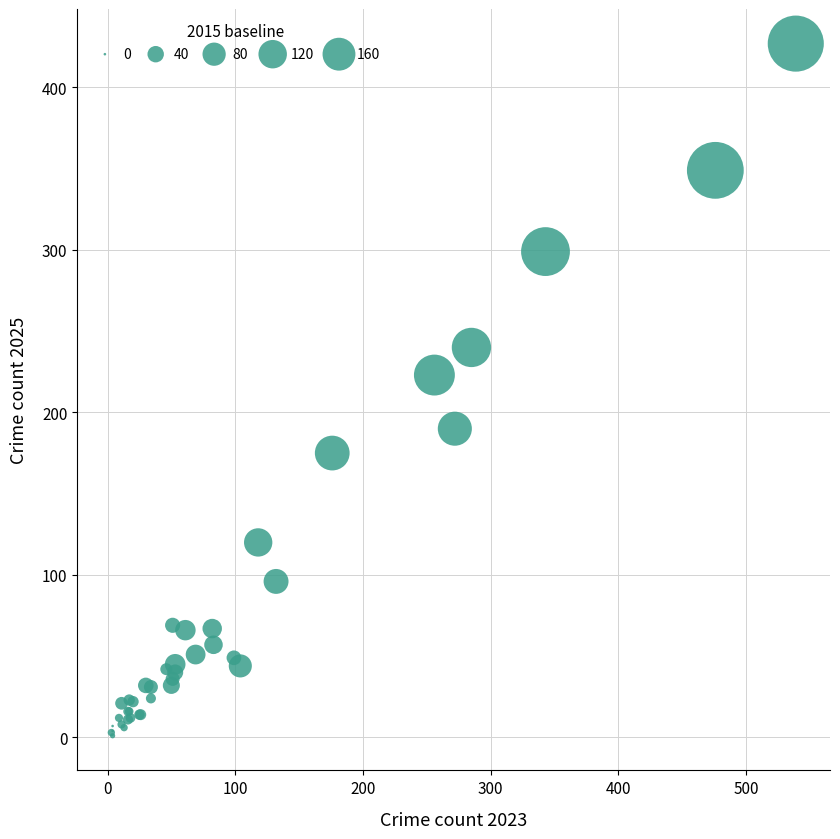

What Y value in the scatter plot is closest to 214?

223